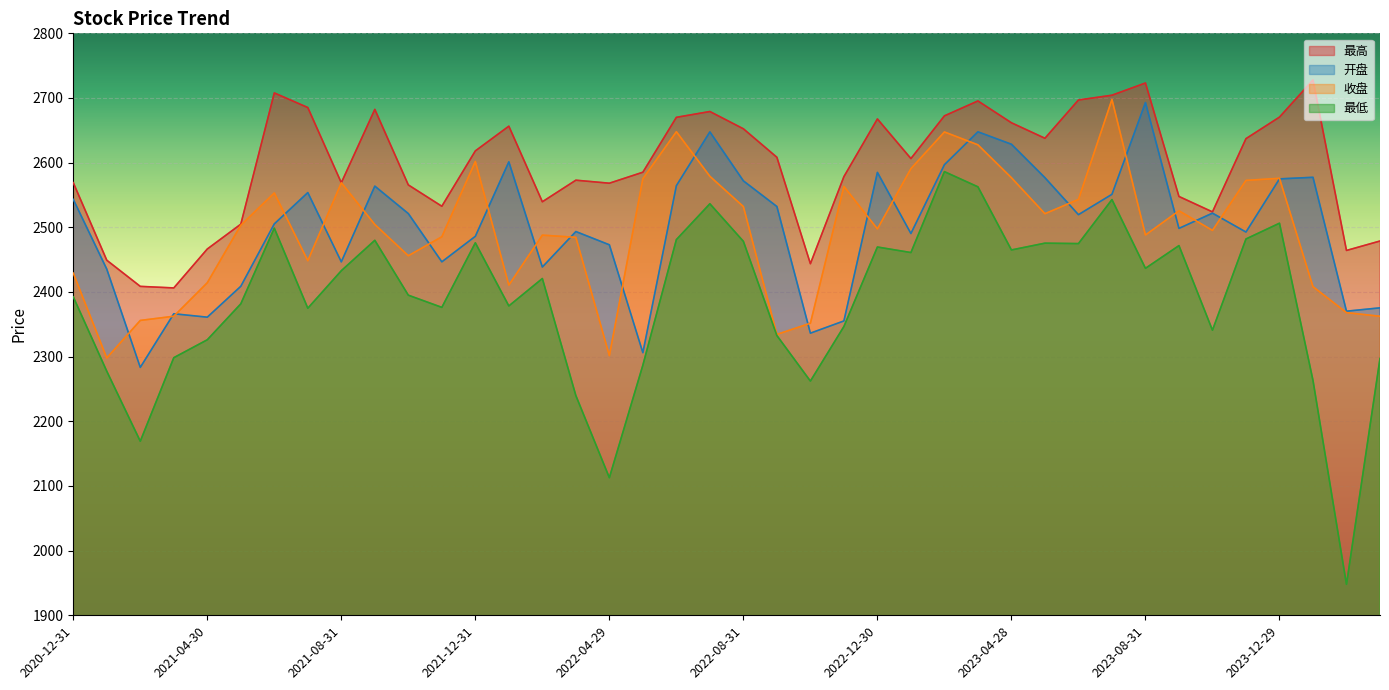

Does the chart display data point markers on the line(s)?

No